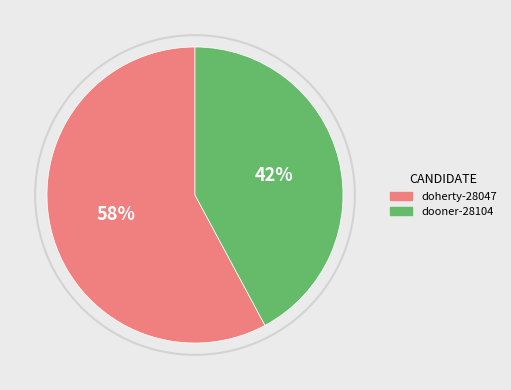

What is the ratio of the value at doherty-28047 to the value at dooner-28104?

1.4